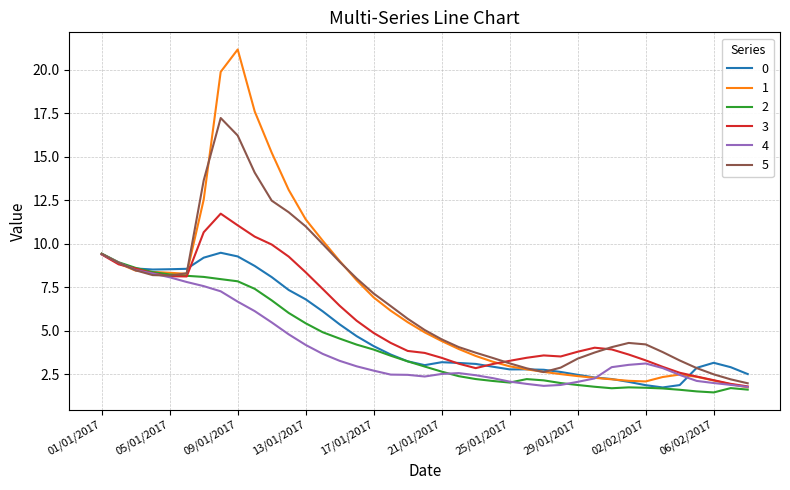

What is the minimum value for 4?

1.8